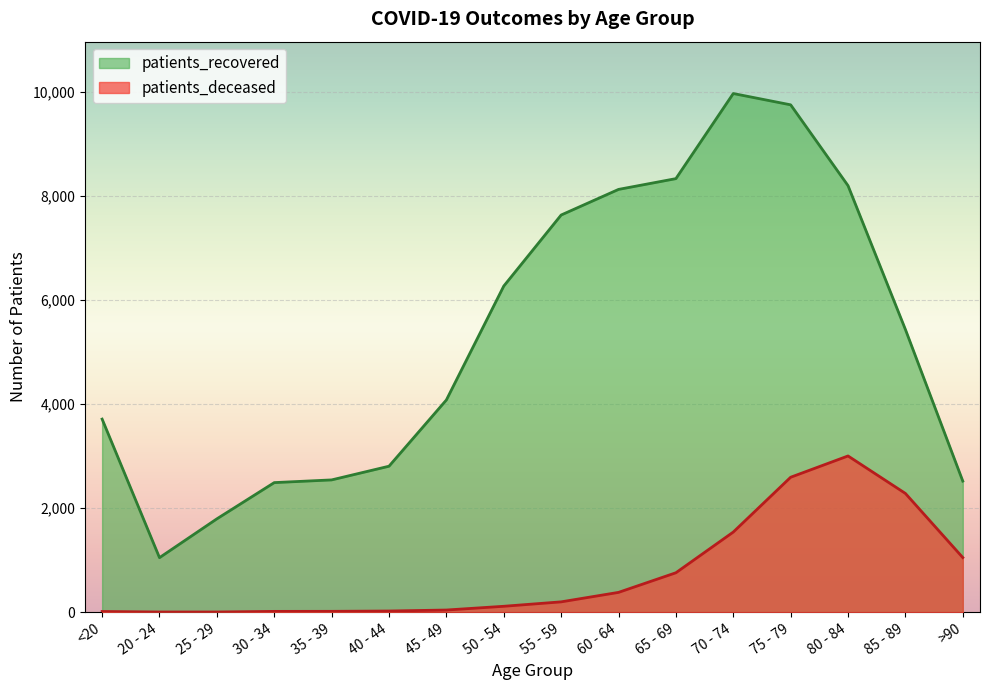

Which series has the largest total across all categories?

patients_recovered